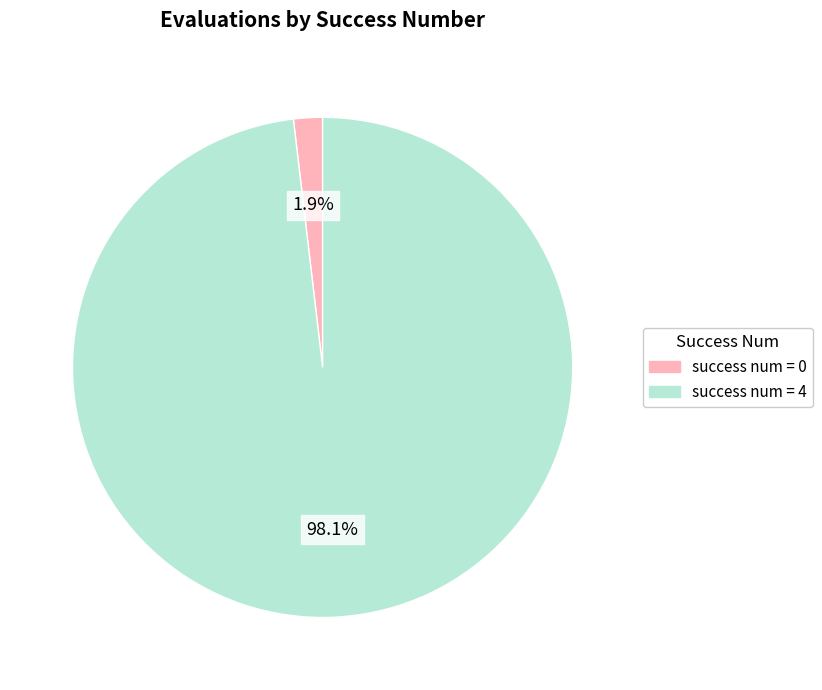

How many slices are in this pie chart?

2